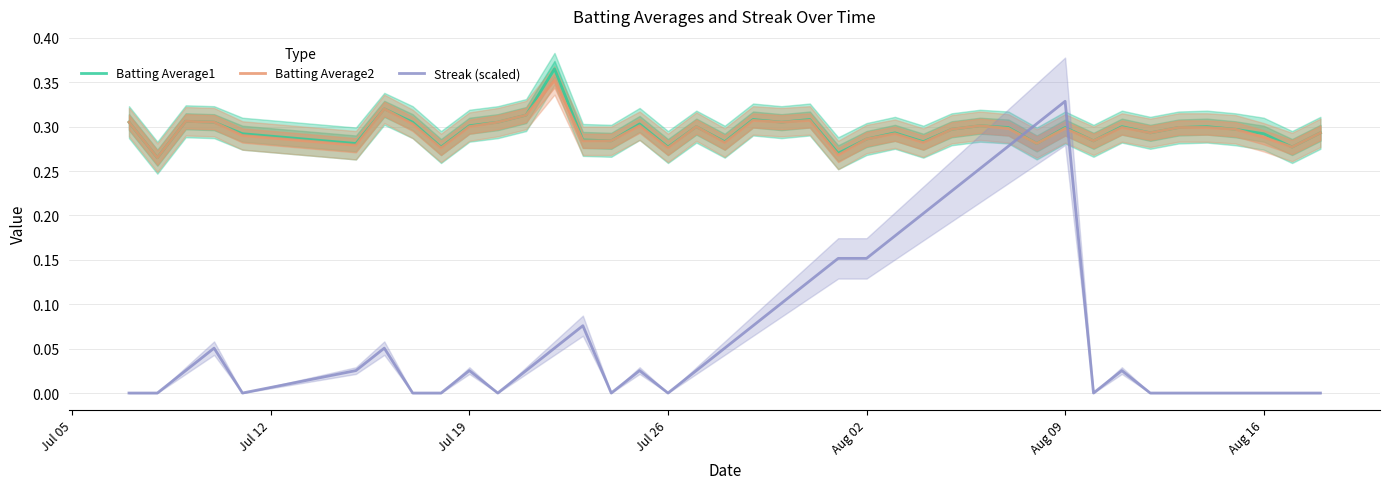

After their last crossing, which series has the higher values: Streak (scaled) or Batting Average2?

Batting Average2